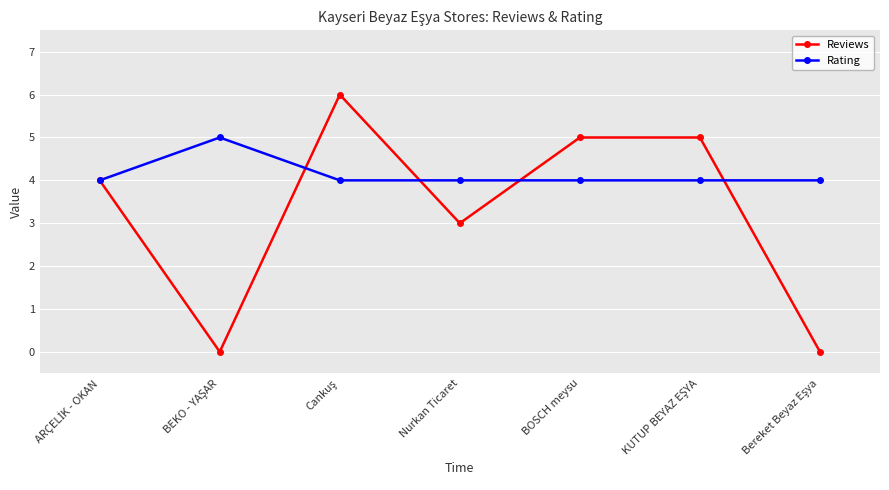

Count the Rating values in the range 4 to 5.

7